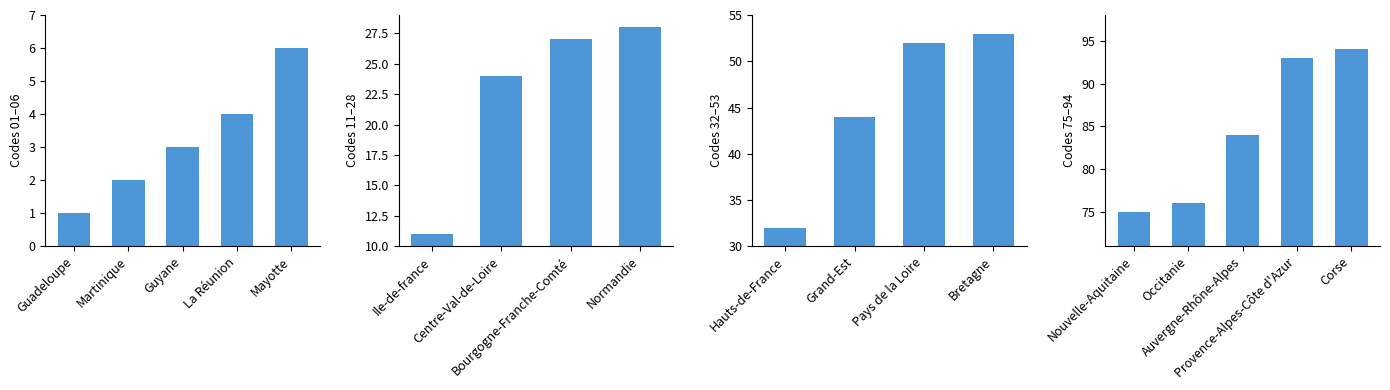

Does the chart contain any negative values?

No